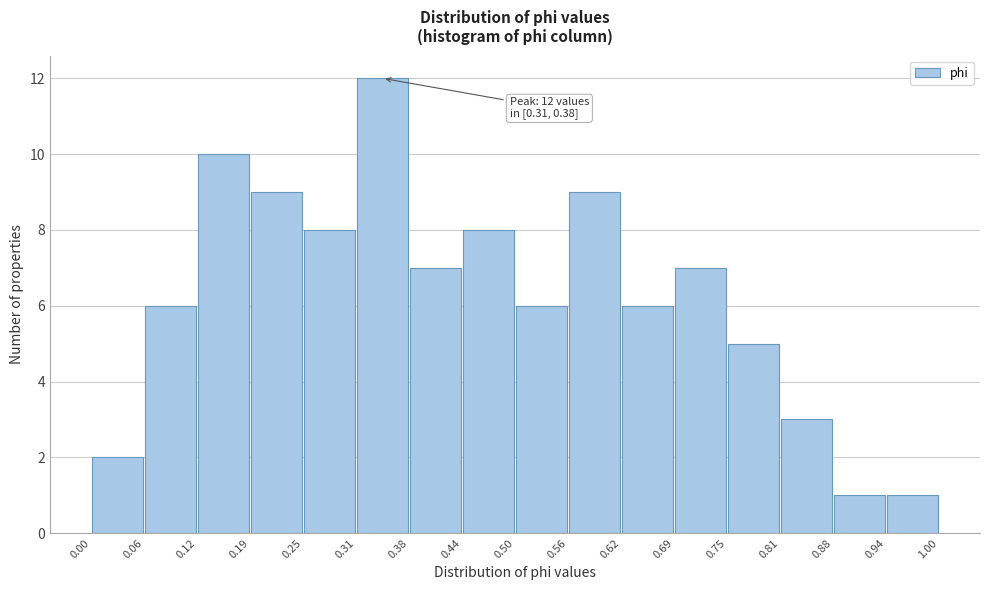

Over which range of the x-axis is the bar tallest?

0.31 to 0.38